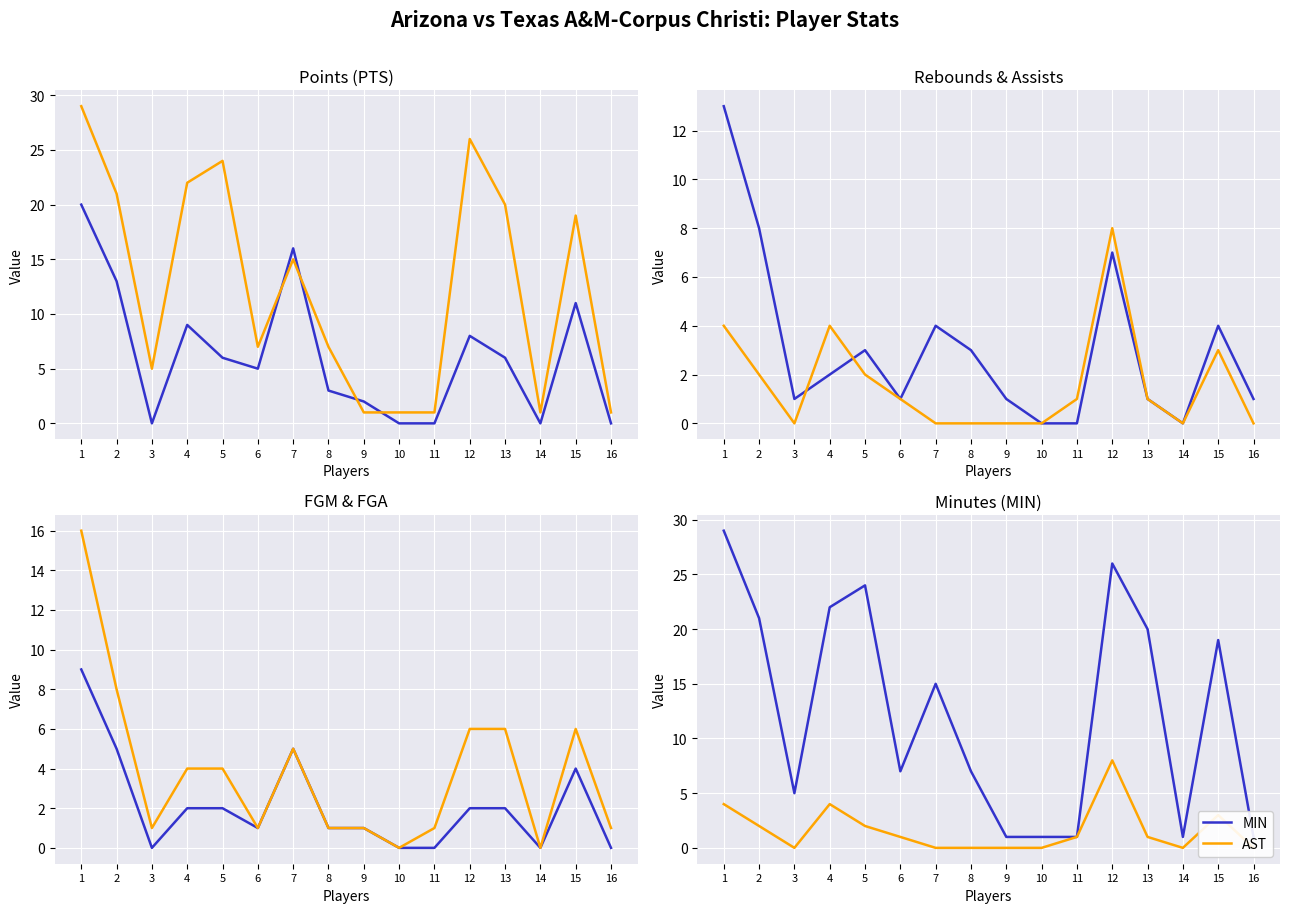

At which category does PTS reach its first local peak?

4